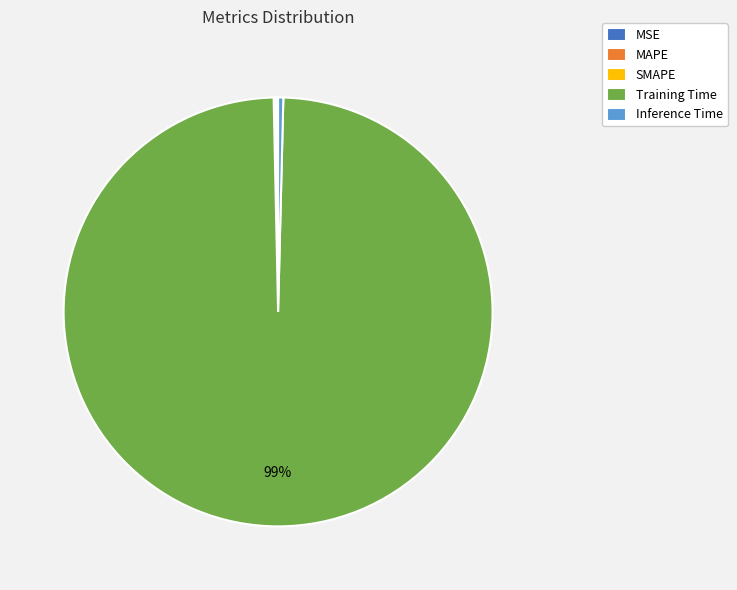

What is the majority slice?

Training Time